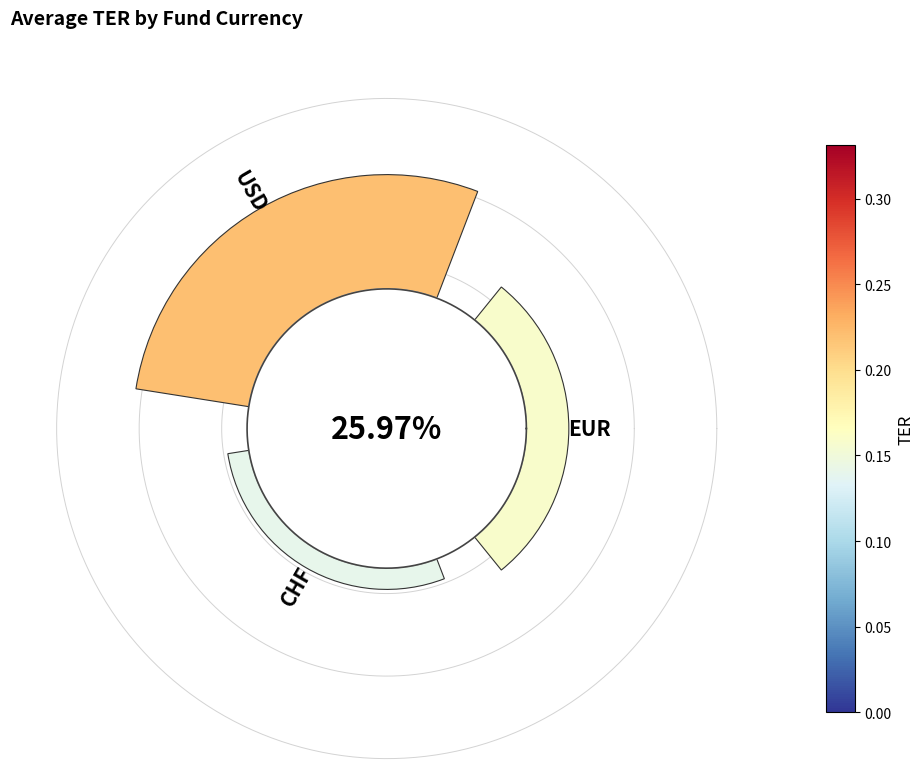

Does 0 account for over 50% of the chart?

No